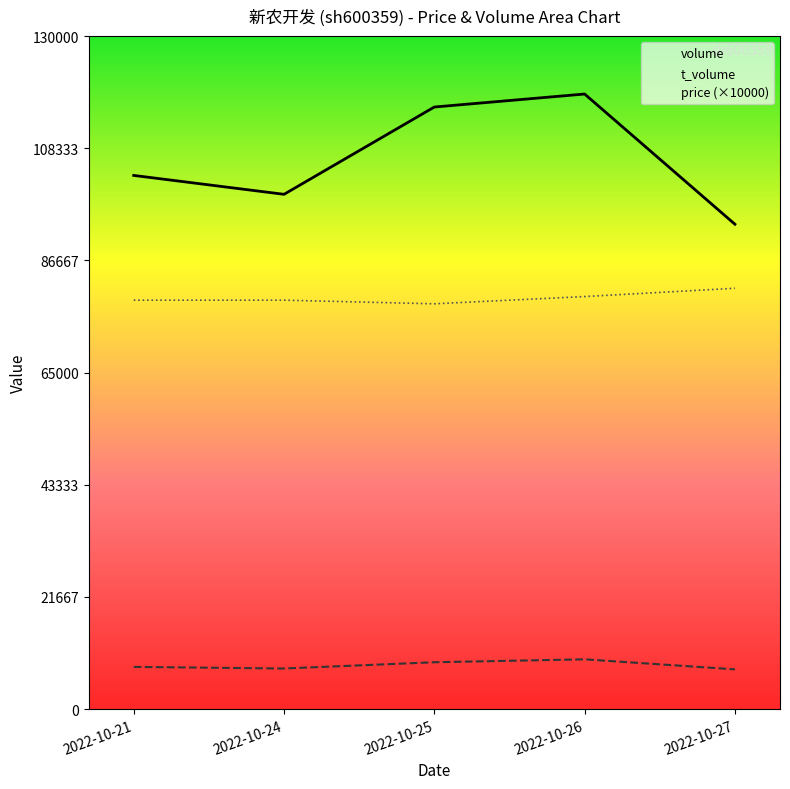

True or false: price (×10000) and volume cross at least once.

False